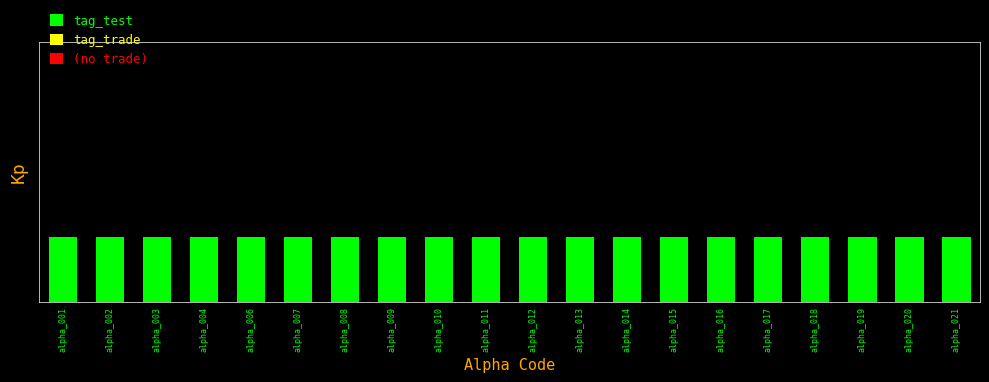

What is the lowest value of the tag_test series?

1